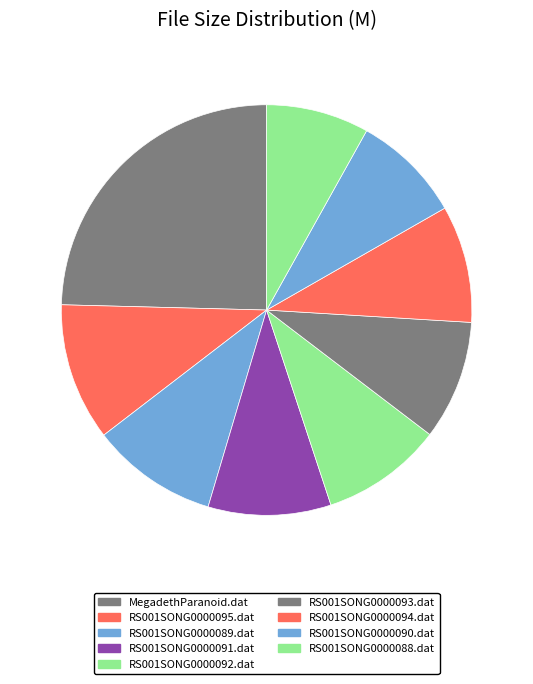

To the nearest percent, what is the combined percentage of MegadethParanoid.dat and RS001SONG0000095.dat?

35%